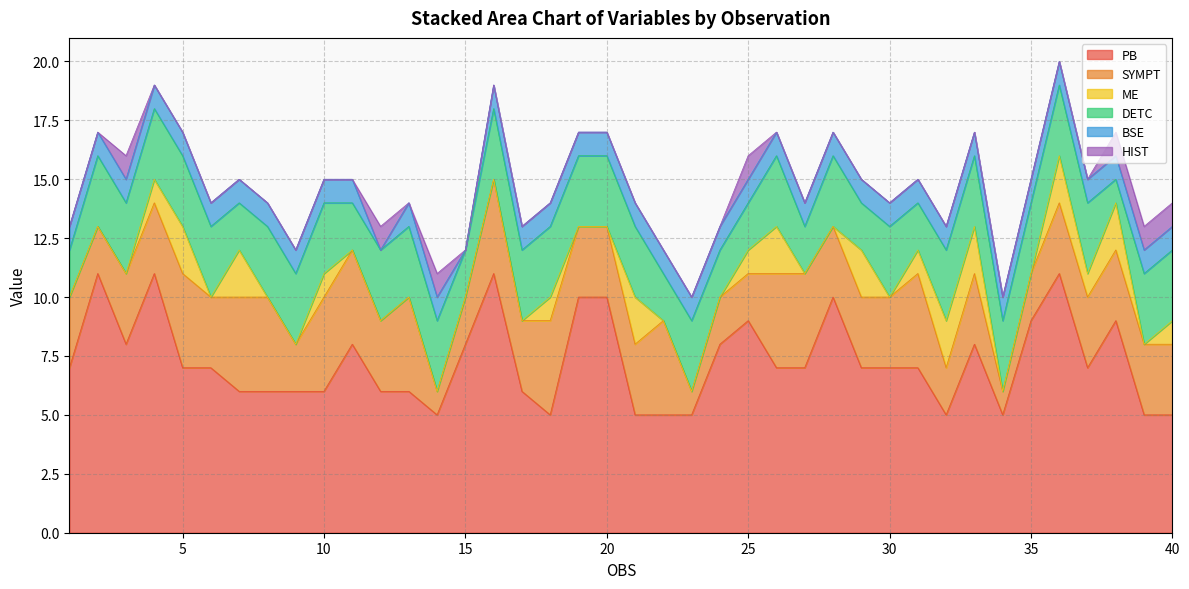

True or false: DETC and PB cross at least once.

False